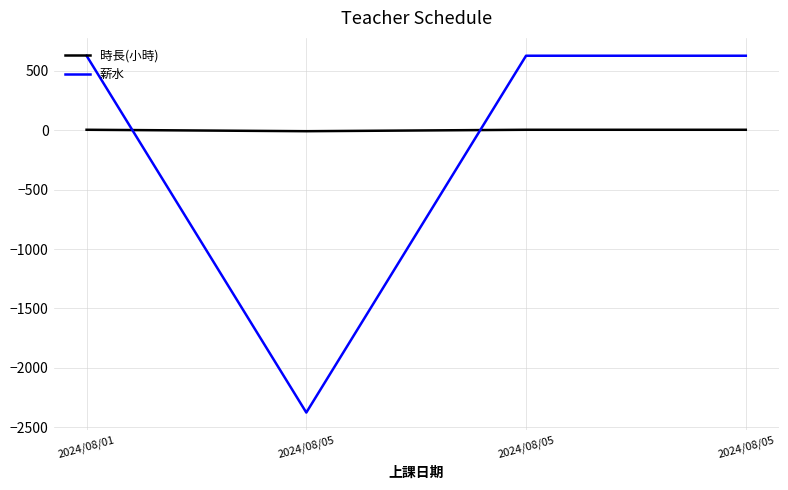

How many values in 薪水 are below zero?

1